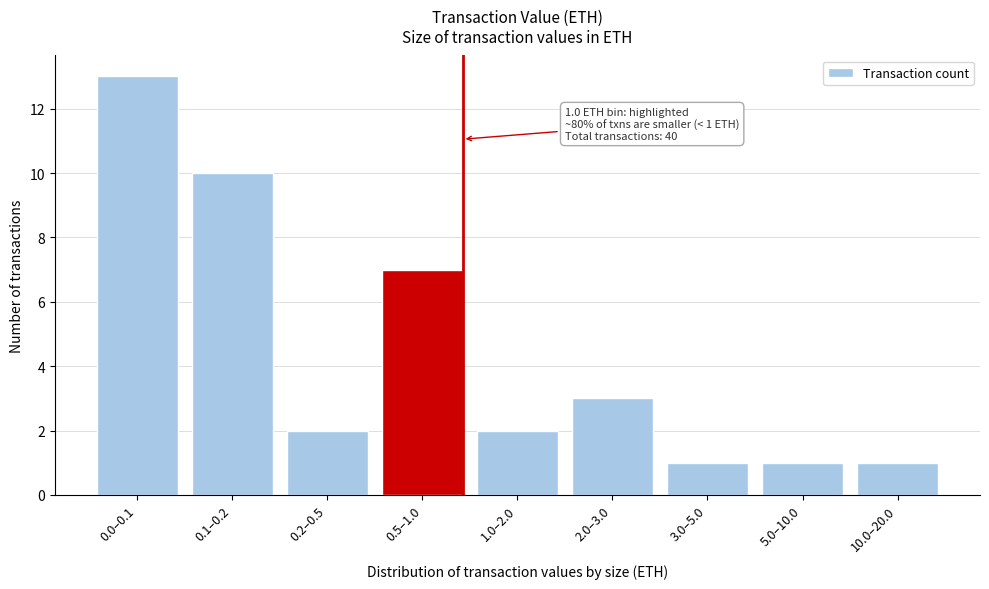

Reading left to right, extract all data points from this chart.

0.0–0.1=13	0.1–0.2=10	0.2–0.5=2	0.5–1.0=7	1.0–2.0=2	2.0–3.0=3	3.0–5.0=1	5.0–10.0=1	10.0–20.0=1